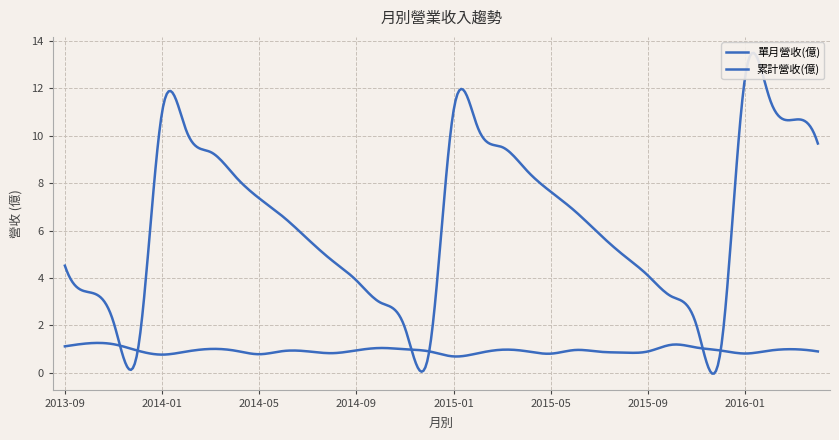

Which category has the lowest value in the 累計營收(億) series?

2014-12